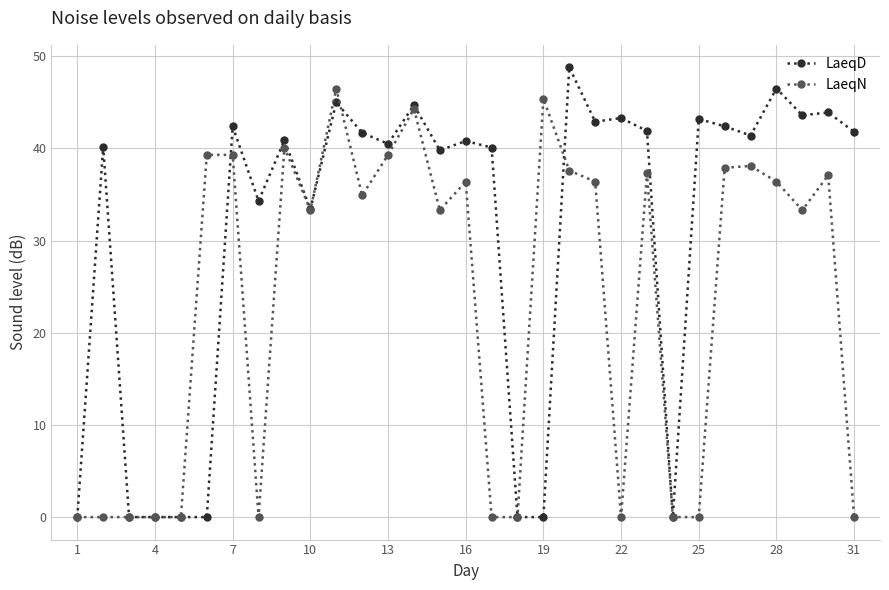

True or false: LaeqD has more than 2 points higher than both neighbors.

True